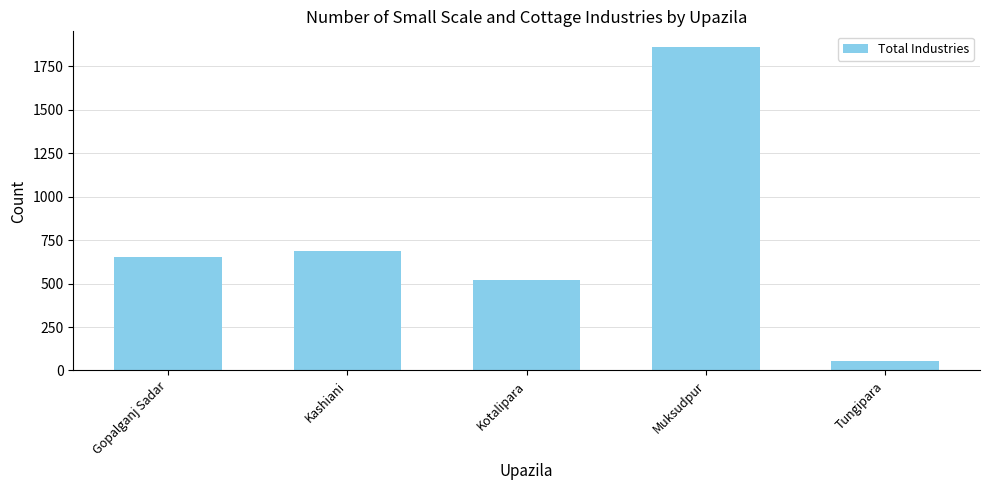

What is the approximate value at Gopalganj Sadar, to the nearest 100?

700